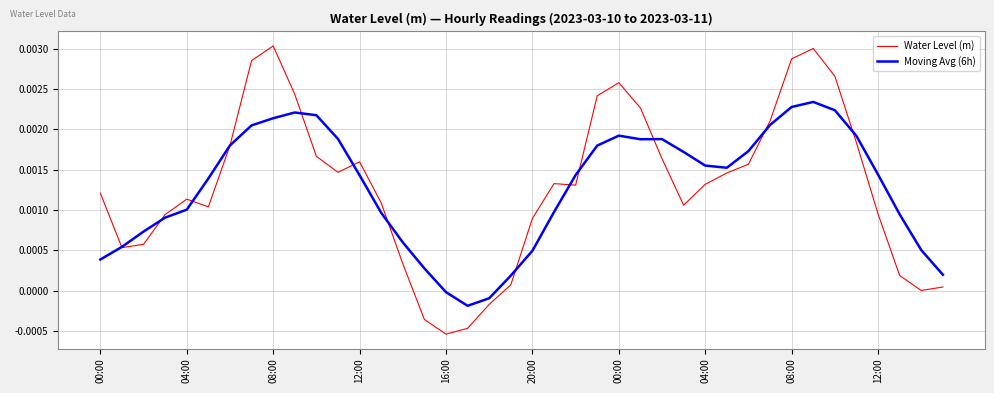

List the series in order of their peak value, lowest first.

Moving Avg (6h), Water Level (m)